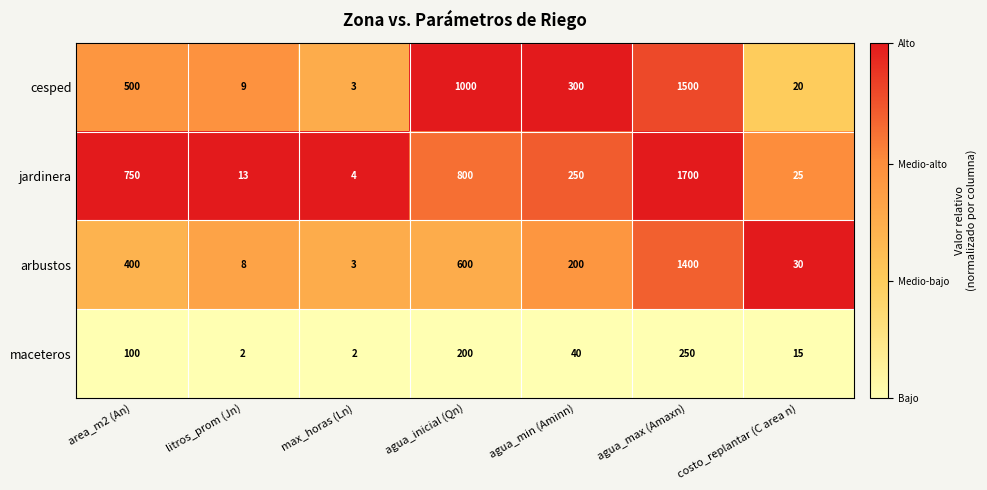

Which category has the highest value across all series?

agua_max (Amaxn)